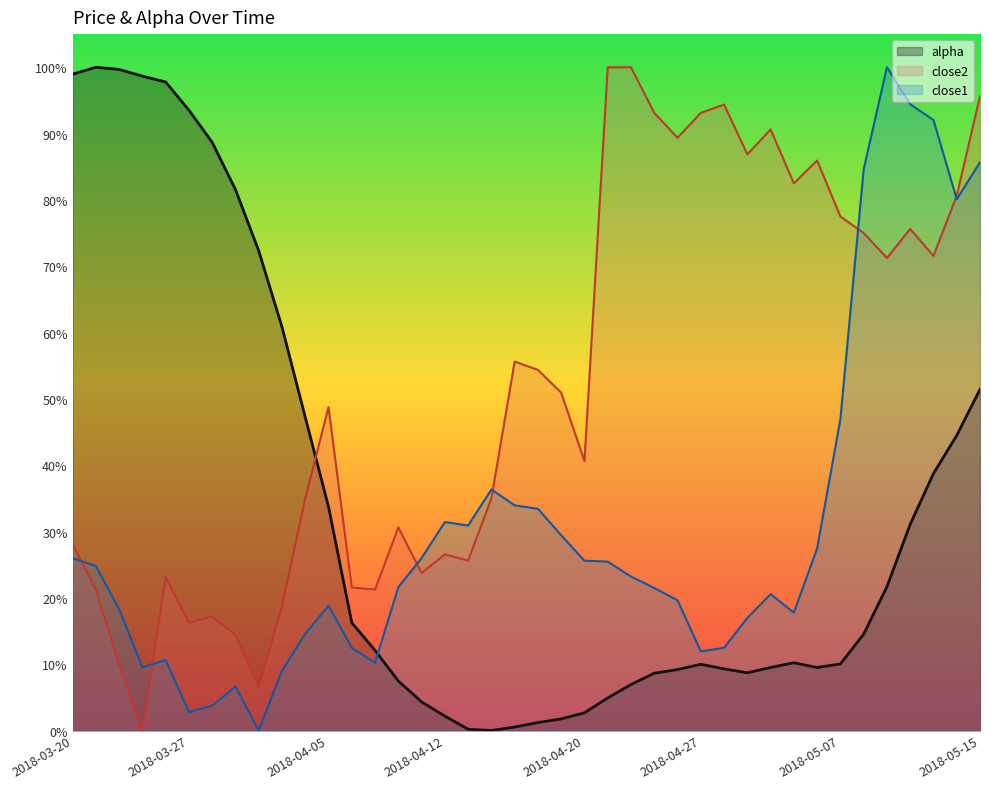

Reading left to right, what are all the values shown in this chart?

alpha: 2018-03-20=99.0	2018-03-21=100.0	2018-03-22=99.7	2018-03-23=98.7	2018-03-26=97.8	2018-03-27=93.5	2018-03-28=88.7	2018-03-29=81.6	2018-04-02=72.3	2018-04-03=60.8	2018-04-04=47.2	2018-04-05=33.7	2018-04-06=16.2	2018-04-09=12.1	2018-04-10=7.5	2018-04-11=4.3	2018-04-12=2.2	2018-04-13=0.2	2018-04-16=0.0	2018-04-17=0.5	2018-04-18=1.2	2018-04-19=1.8	2018-04-20=2.7	2018-04-23=4.9	2018-04-24=6.9	2018-04-25=8.6	2018-04-26=9.2	2018-04-27=10.0	2018-04-30=9.3	2018-05-01=8.7	2018-05-02=9.5	2018-05-03=10.2	2018-05-04=9.5	2018-05-07=10.0	2018-05-08=14.5	2018-05-09=21.7	2018-05-10=31.1	2018-05-11=38.7	2018-05-14=44.5	2018-05-15=51.4
close2: 2018-03-20=28.1	2018-03-21=21.3	2018-03-22=10.0	2018-03-23=0.0	2018-03-26=23.1	2018-03-27=16.3	2018-03-28=17.2	2018-03-29=14.4	2018-04-02=6.6	2018-04-03=18.8	2018-04-04=35.0	2018-04-05=48.8	2018-04-06=21.6	2018-04-09=21.3	2018-04-10=30.6	2018-04-11=23.8	2018-04-12=26.6	2018-04-13=25.6	2018-04-16=35.0	2018-04-17=55.6	2018-04-18=54.4	2018-04-19=50.9	2018-04-20=40.6	2018-04-23=100.0	2018-04-24=100.0	2018-04-25=93.1	2018-04-26=89.4	2018-04-27=93.1	2018-04-30=94.4	2018-05-01=86.9	2018-05-02=90.6	2018-05-03=82.5	2018-05-04=85.9	2018-05-07=77.5	2018-05-08=75.0	2018-05-09=71.3	2018-05-10=75.6	2018-05-11=71.6	2018-05-14=80.6	2018-05-15=95.6
close1: 2018-03-20=26.0	2018-03-21=24.8	2018-03-22=18.3	2018-03-23=9.5	2018-03-26=10.6	2018-03-27=2.8	2018-03-28=3.7	2018-03-29=6.6	2018-04-02=0.0	2018-04-03=9.0	2018-04-04=14.6	2018-04-05=18.8	2018-04-06=12.5	2018-04-09=10.2	2018-04-10=21.6	2018-04-11=26.0	2018-04-12=31.4	2018-04-13=30.9	2018-04-16=36.3	2018-04-17=34.0	2018-04-18=33.4	2018-04-19=29.4	2018-04-20=25.6	2018-04-23=25.5	2018-04-24=23.2	2018-04-25=21.5	2018-04-26=19.6	2018-04-27=11.9	2018-04-30=12.5	2018-05-01=17.0	2018-05-02=20.6	2018-05-03=17.8	2018-05-04=27.5	2018-05-07=46.9	2018-05-08=84.6	2018-05-09=100.0	2018-05-10=94.4	2018-05-11=92.0	2018-05-14=80.1	2018-05-15=85.7